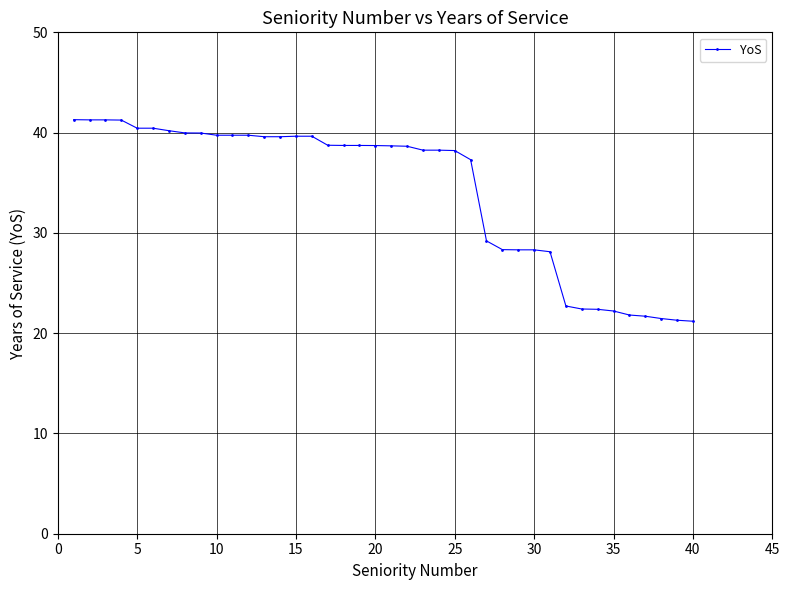

What is the difference between the maximum and minimum values?

20.1